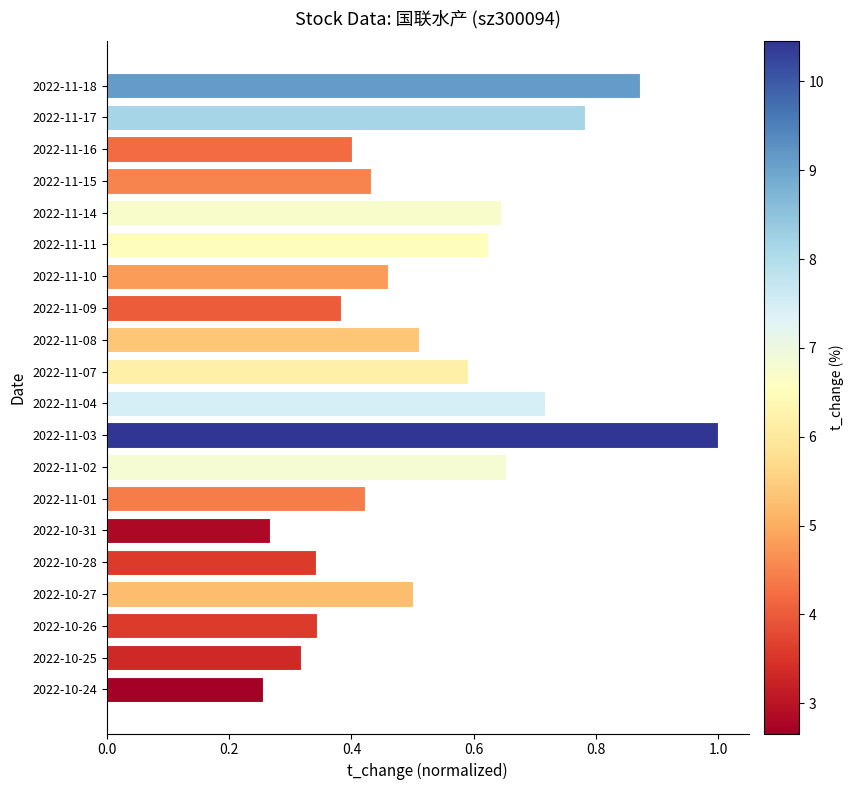

Is it true that the value at 2022-11-08 is 0.7?

False